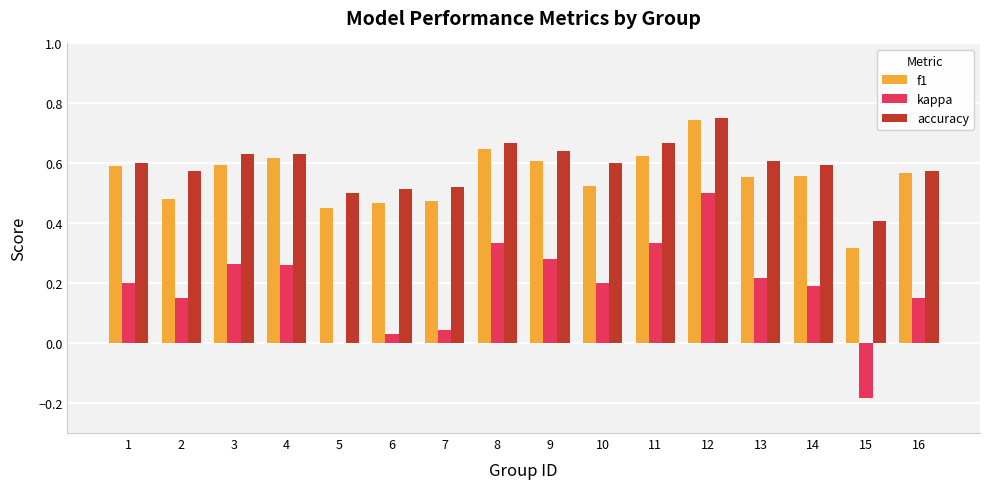

At which label does f1 reach its peak?

12